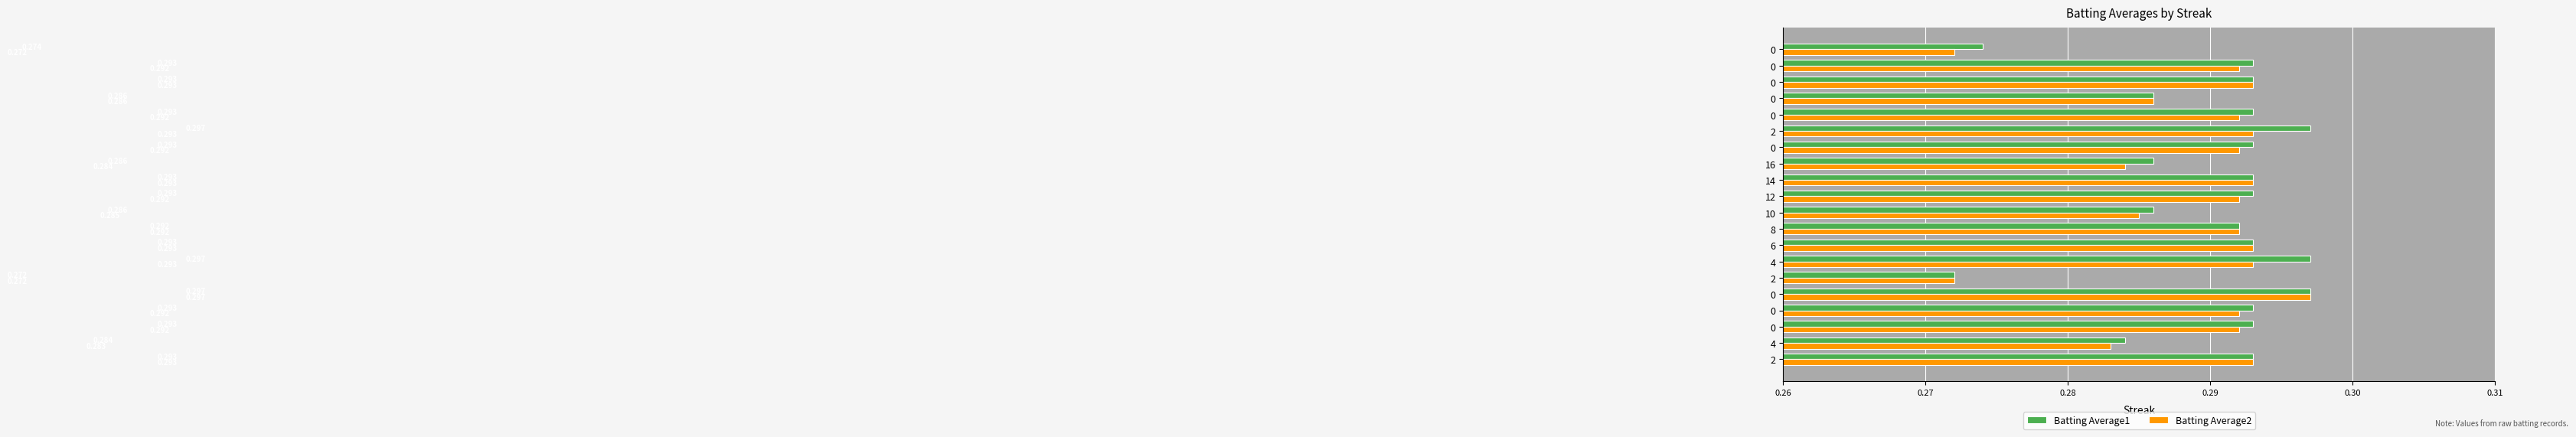

How many Batting Average2 values are between 0 and 1?

20